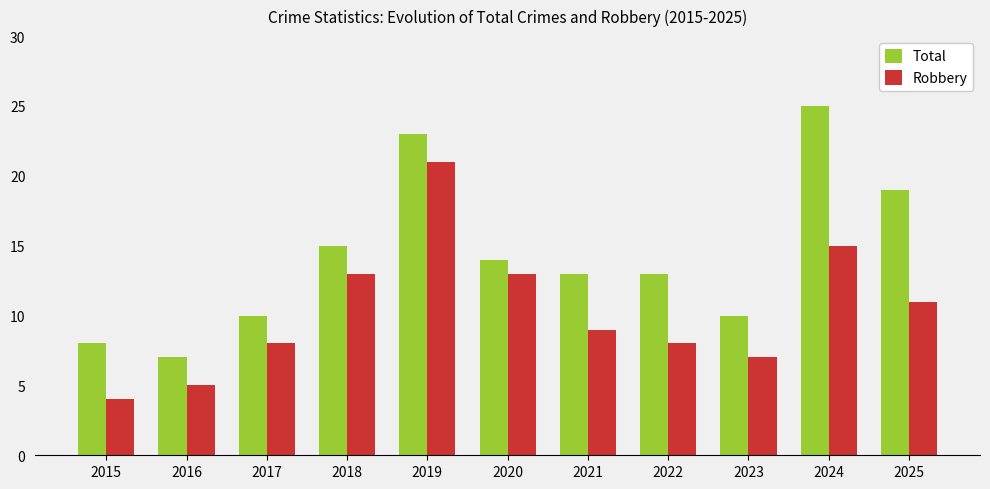

Rank the series at 2021 from highest to lowest value.

Total, Robbery